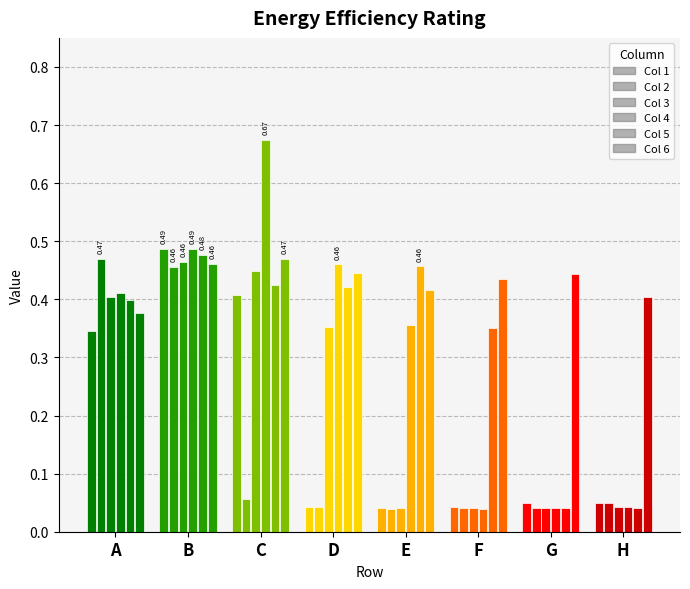

At which category does the chart reach its peak across all series?

C